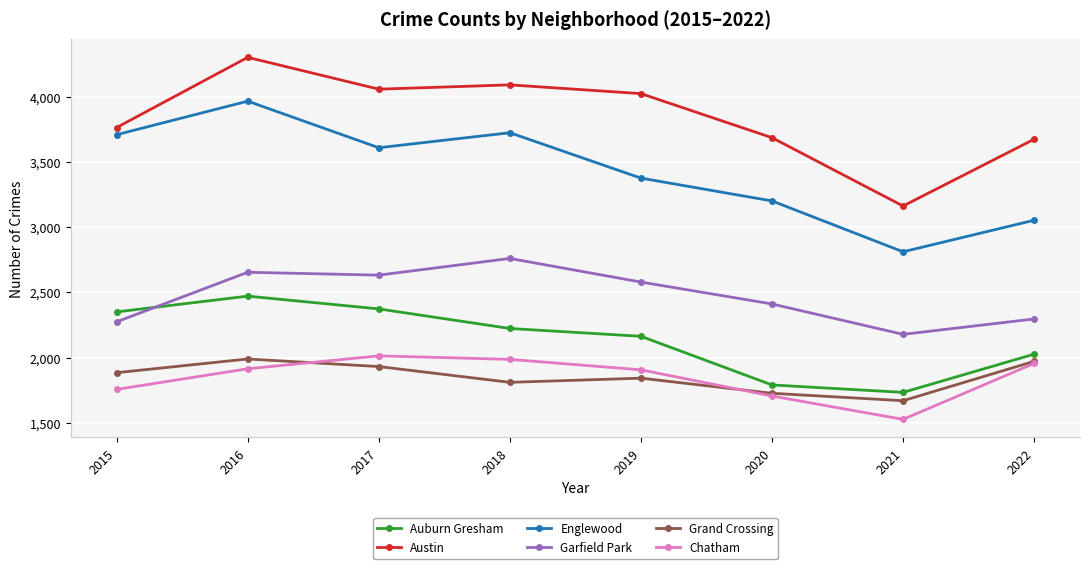

What is the difference between the maximum and minimum values in the Englewood series?

1155